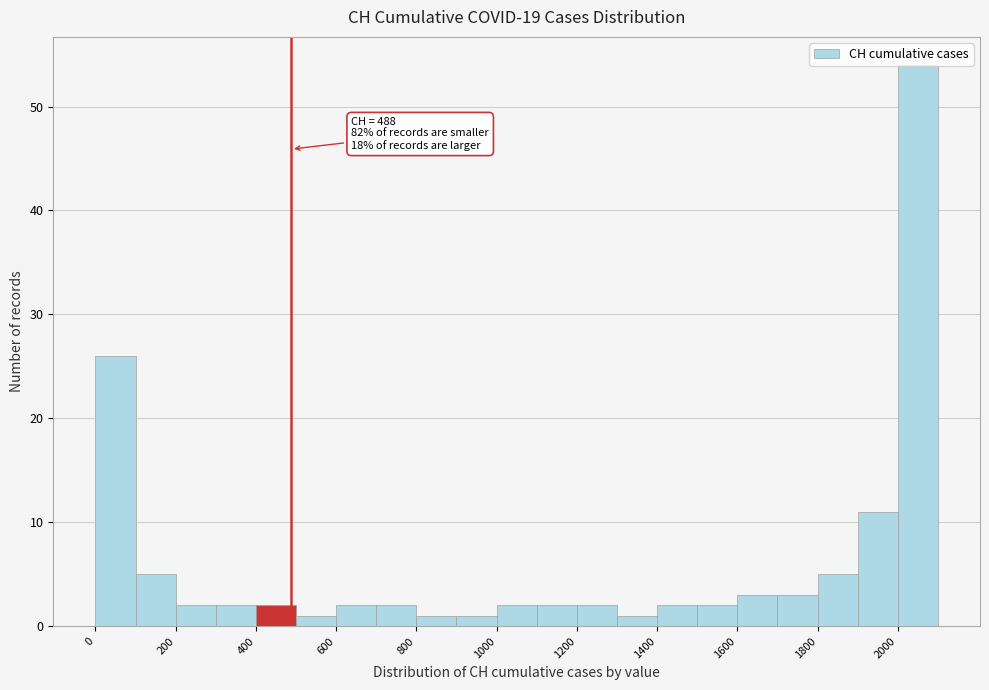

Which range on the x-axis has the tallest bar?

2000 to 2100